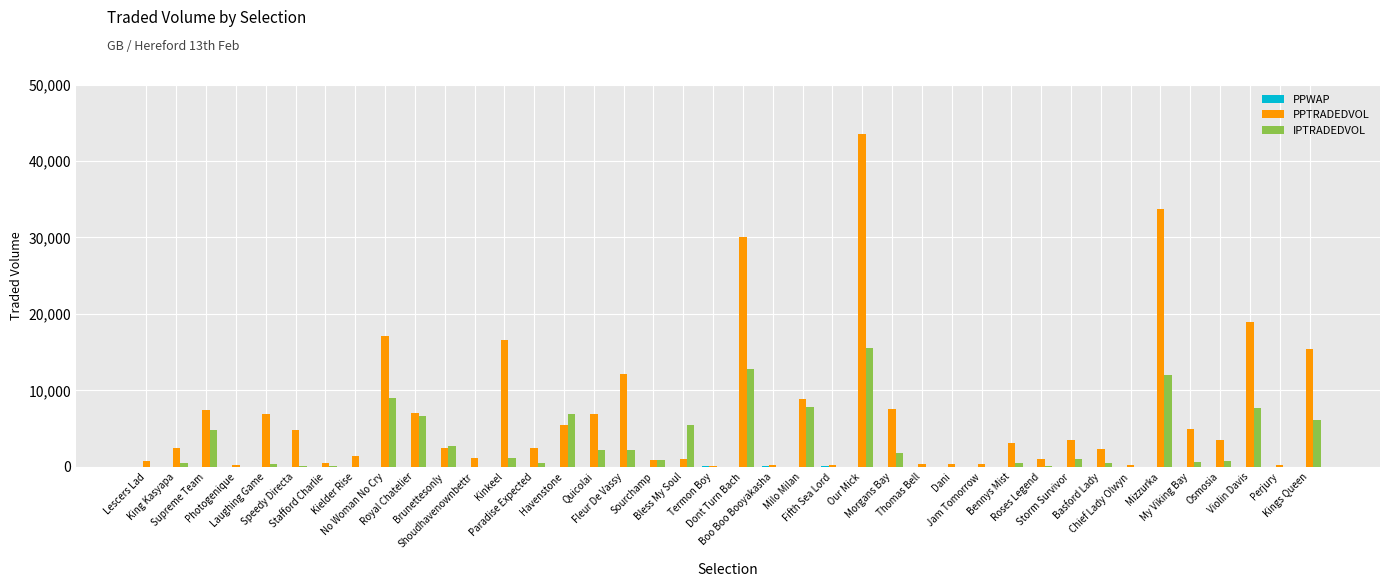

Does the chart contain stacked bars?

No